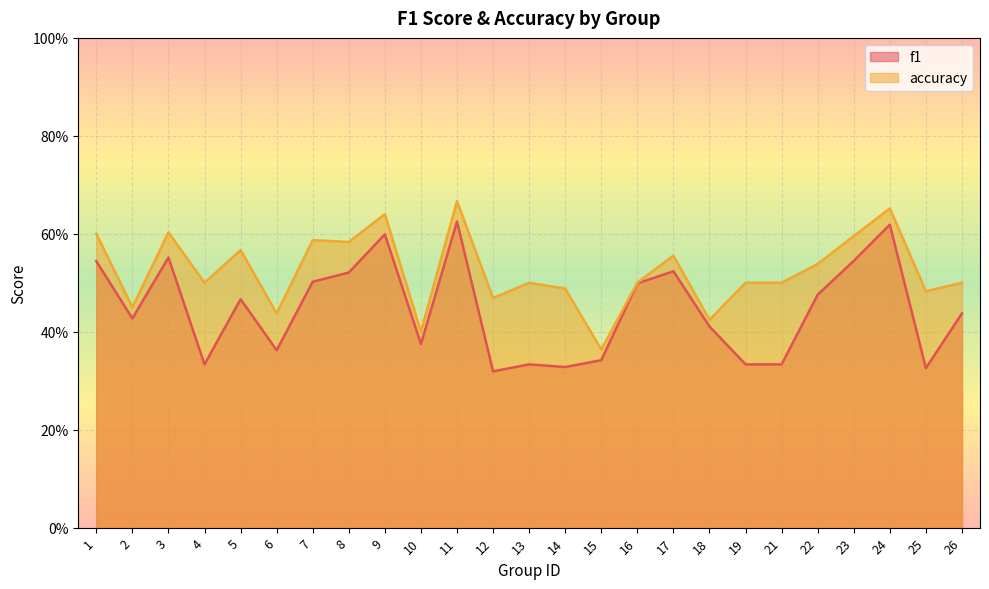

True or false: accuracy and f1 intersect in this chart.

False